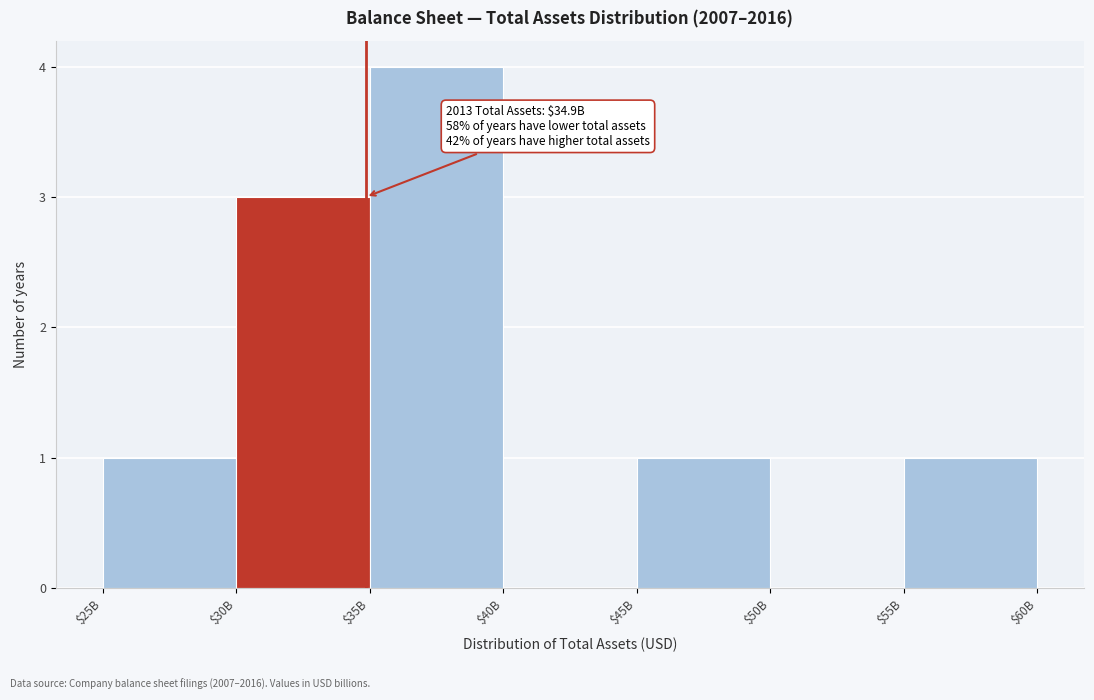

What is the sum of all values?

10